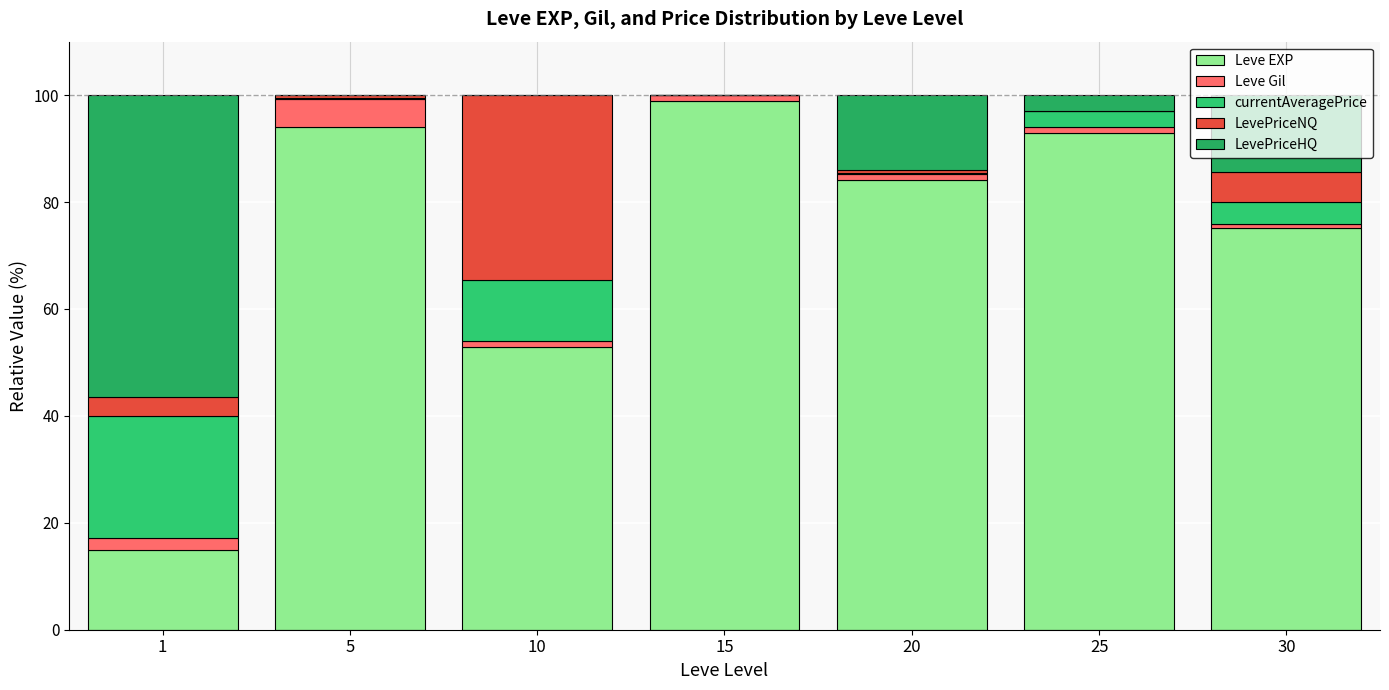

What are all the series names shown in the legend?

Leve EXP, Leve Gil, currentAveragePrice, LevePriceNQ, LevePriceHQ